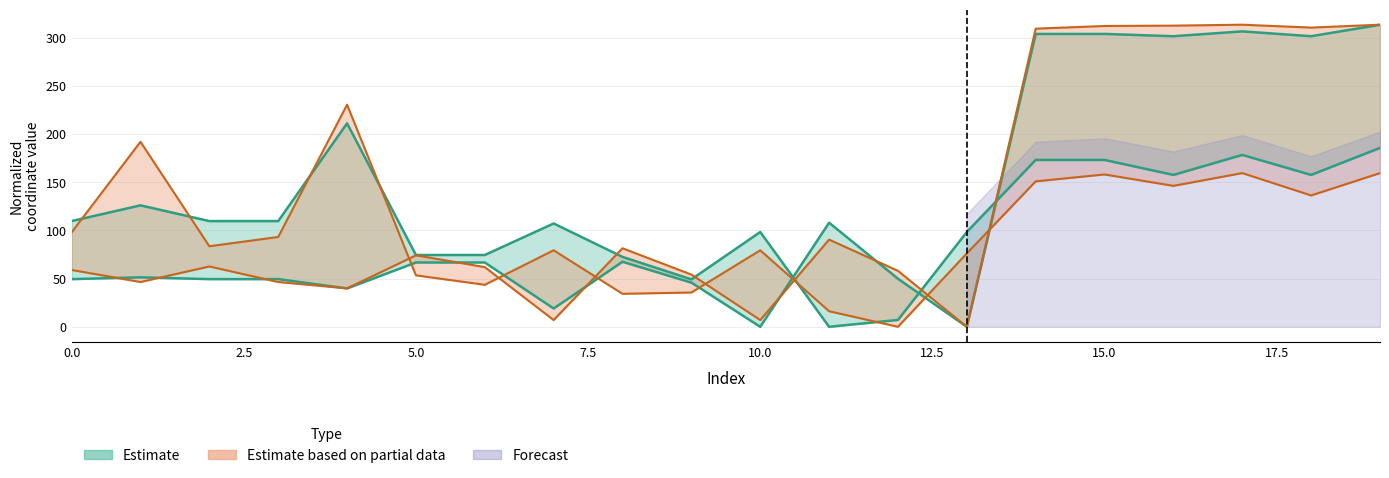

What is the sum of the x0 values at 14 and 15?

607.7